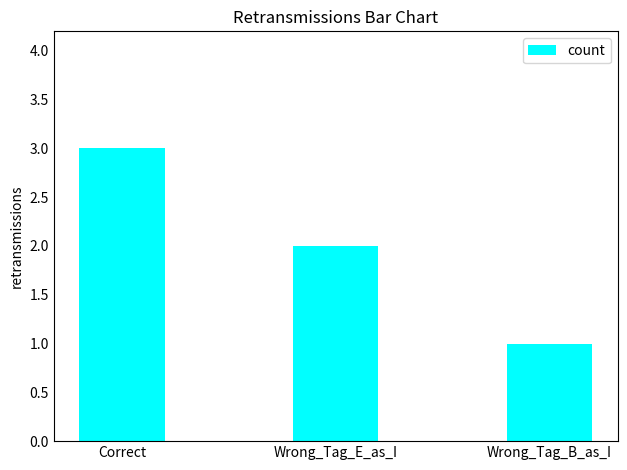

List the labels in order of value, smallest first.

Wrong_Tag_B_as_I, Wrong_Tag_E_as_I, Correct